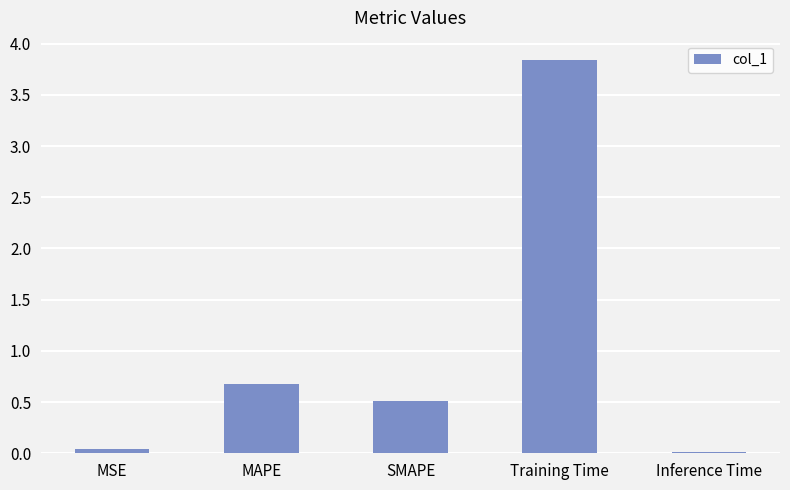

What is the difference between the maximum and second lowest values?

3.8